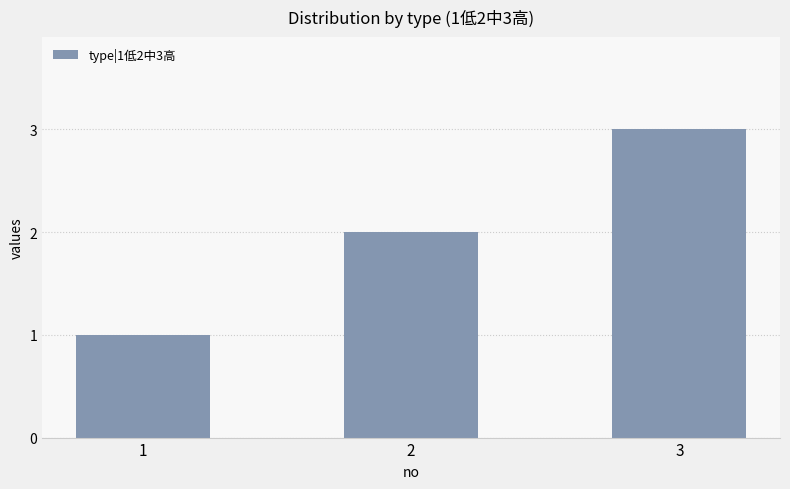

Reading left to right, what are all the values shown in this chart?

1=1	2=2	3=3